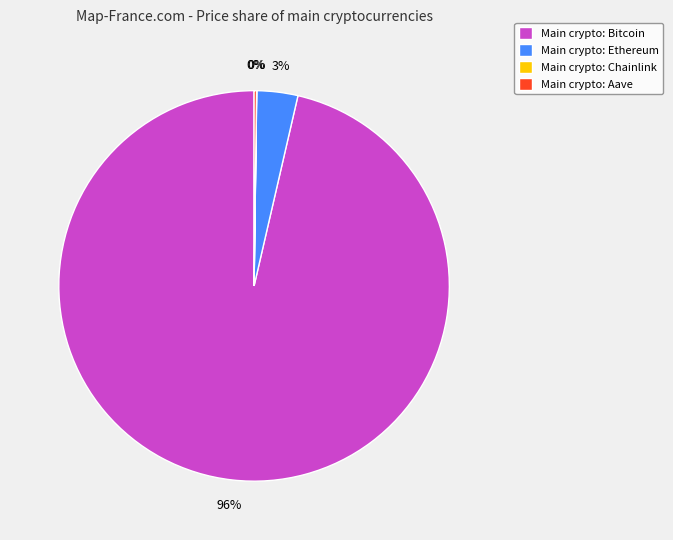

Which category has the biggest portion of the pie?

Main crypto: Bitcoin